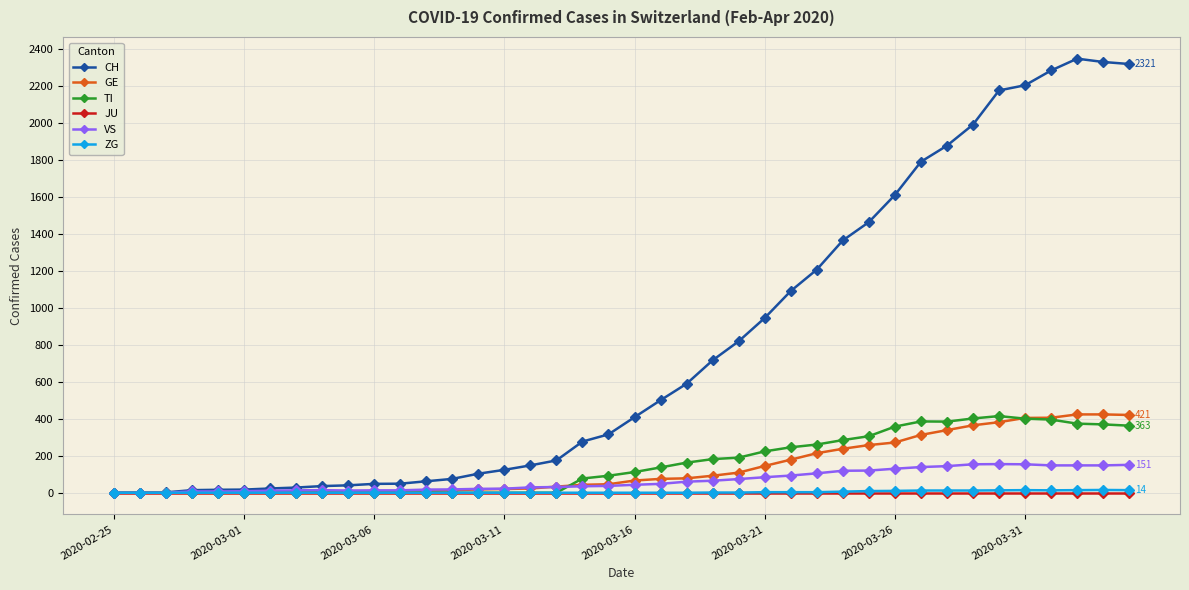

Which series has the largest total across all categories?

CH